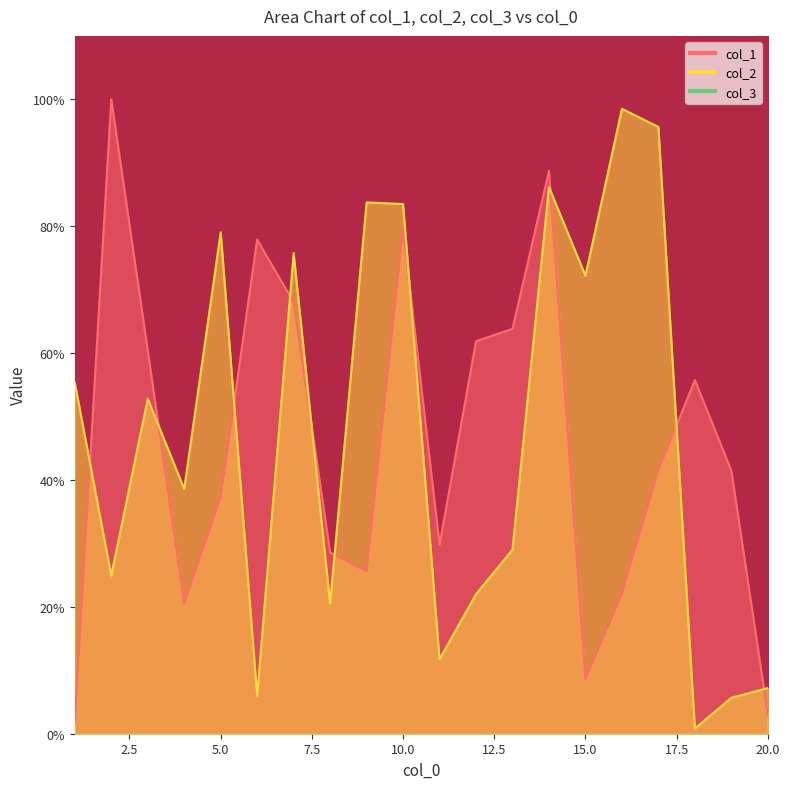

What is the difference between the col_1 values at 15 and 13?

55.2